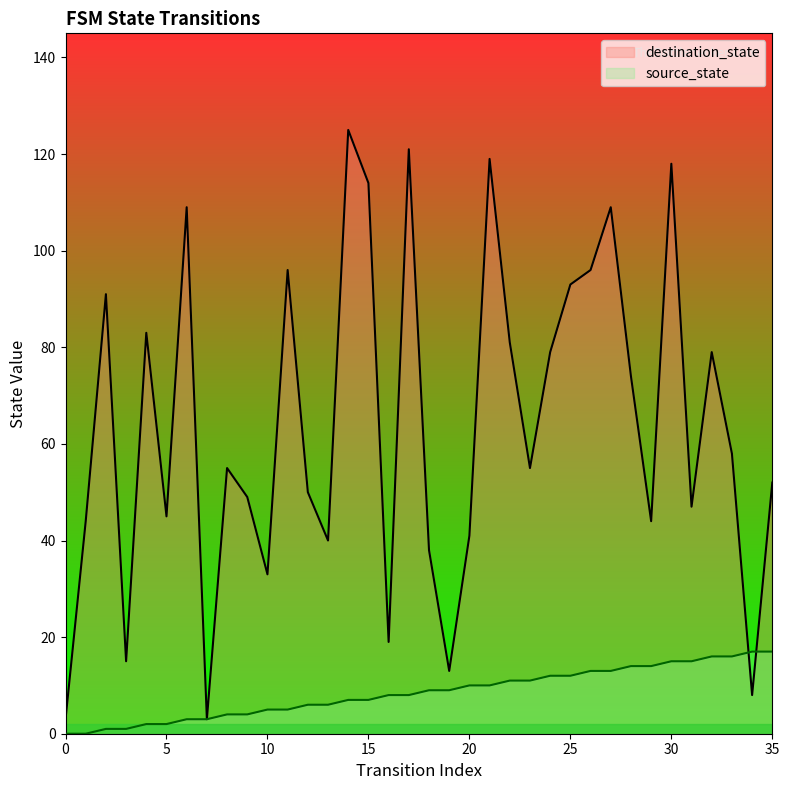

Between 31 and 35, which series saw the biggest shift?

destination_state